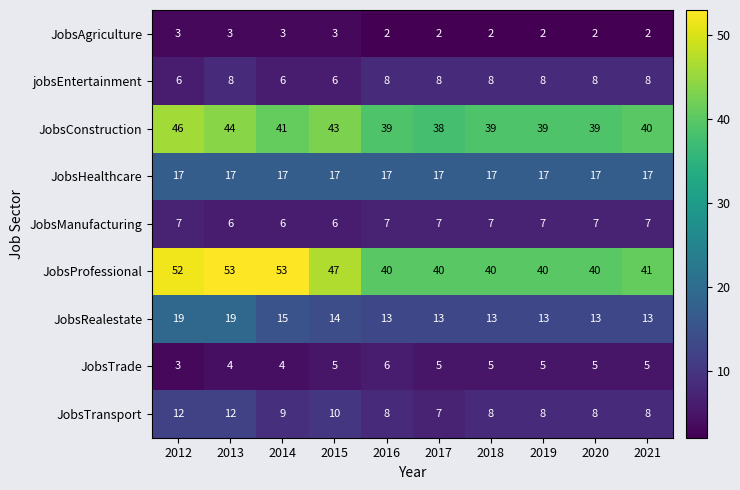

How many data points does each series have?

10